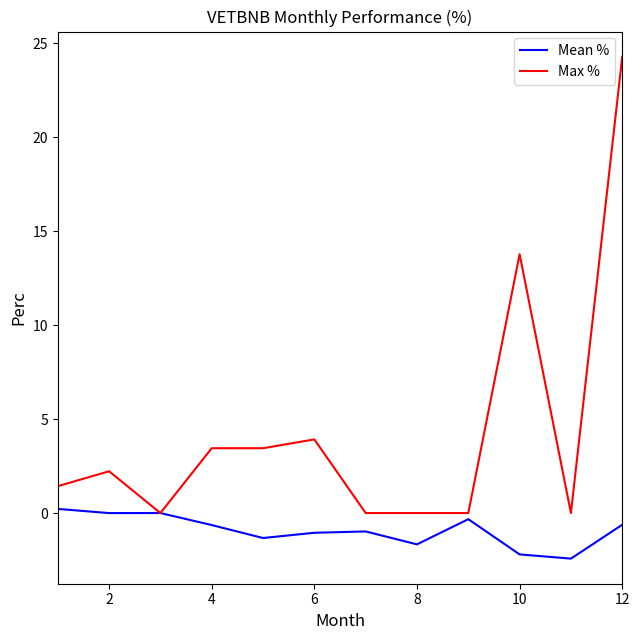

What is the minimum value shown in the chart?

-2.4